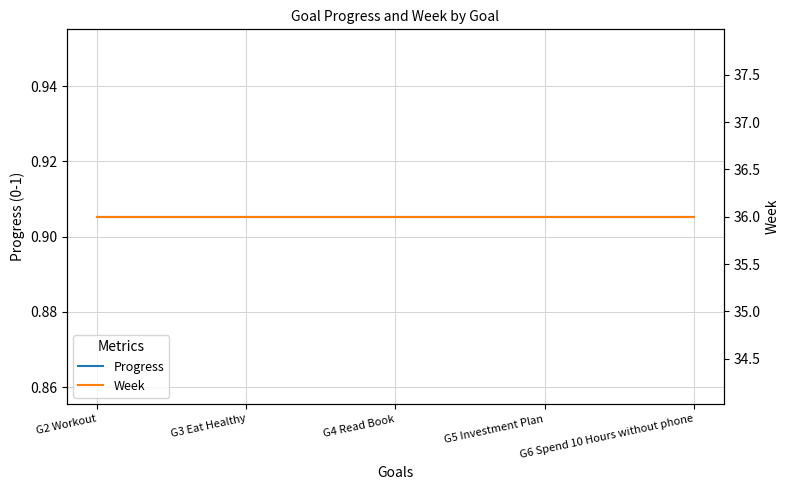

Rank the categories by Week value from lowest to highest.

G2 Workout, G3 Eat Healthy, G4 Read Book, G5 Investment Plan, G6 Spend 10 Hours without phone